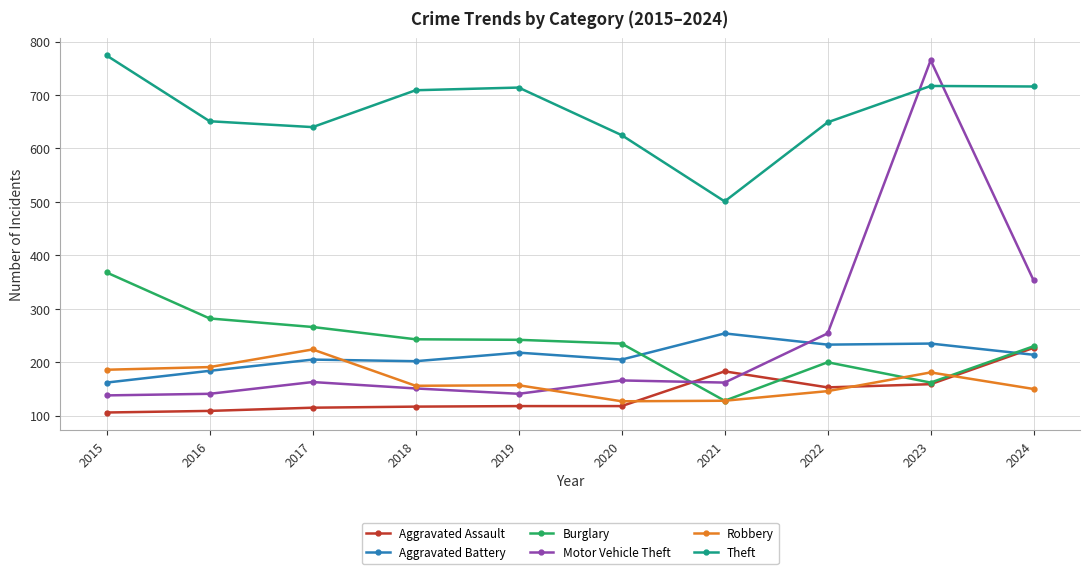

Is it true that Burglary equals 227 at 2015?

False